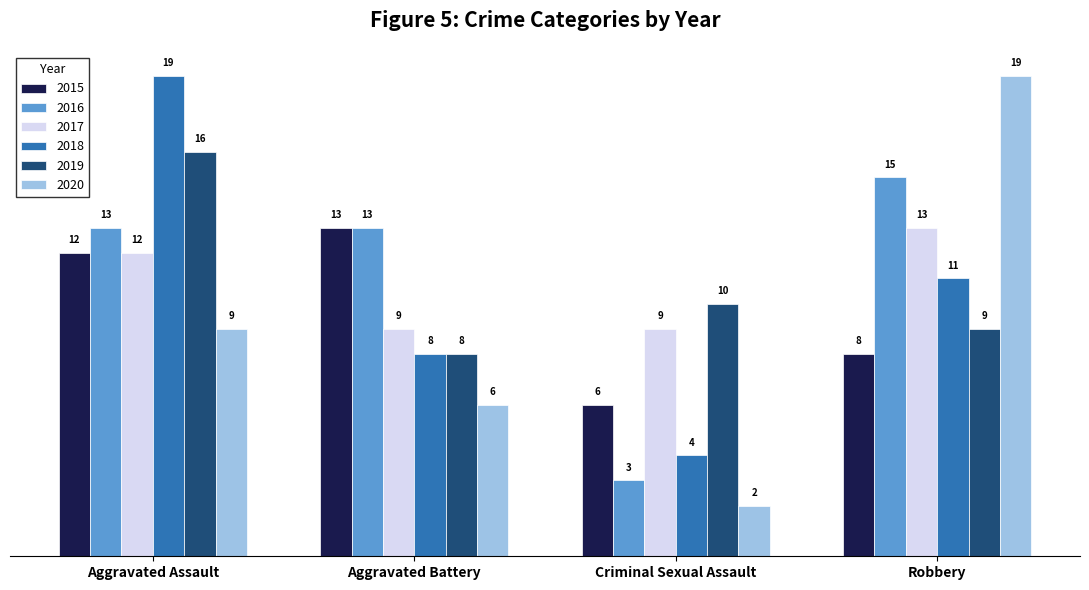

How many bars are there in total?

24